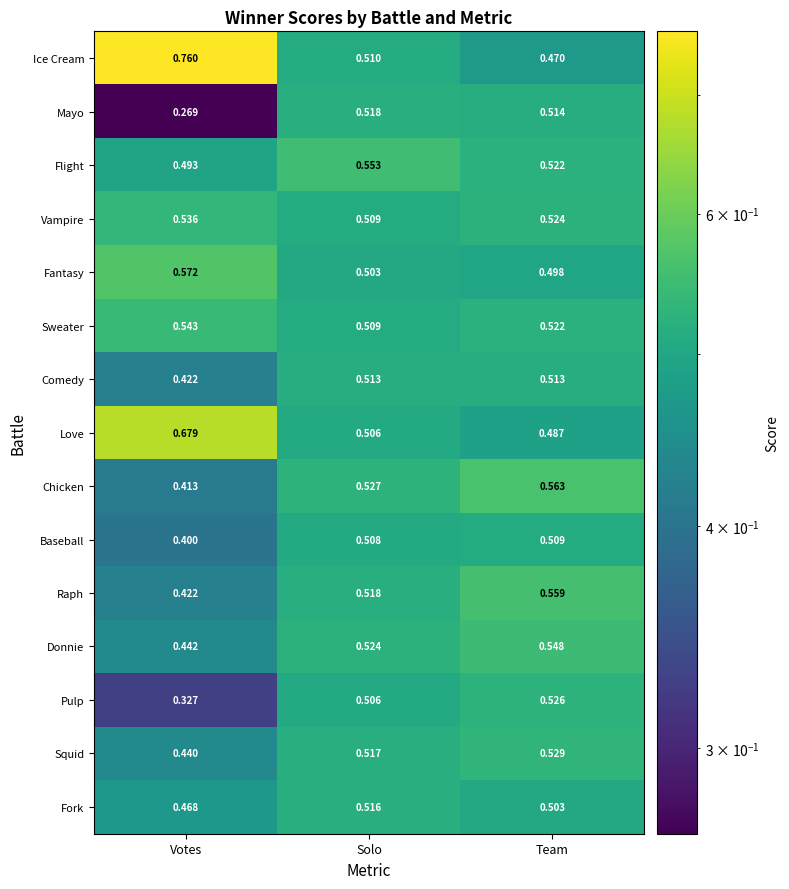

Which label corresponds to the largest value in the chart?

Votes